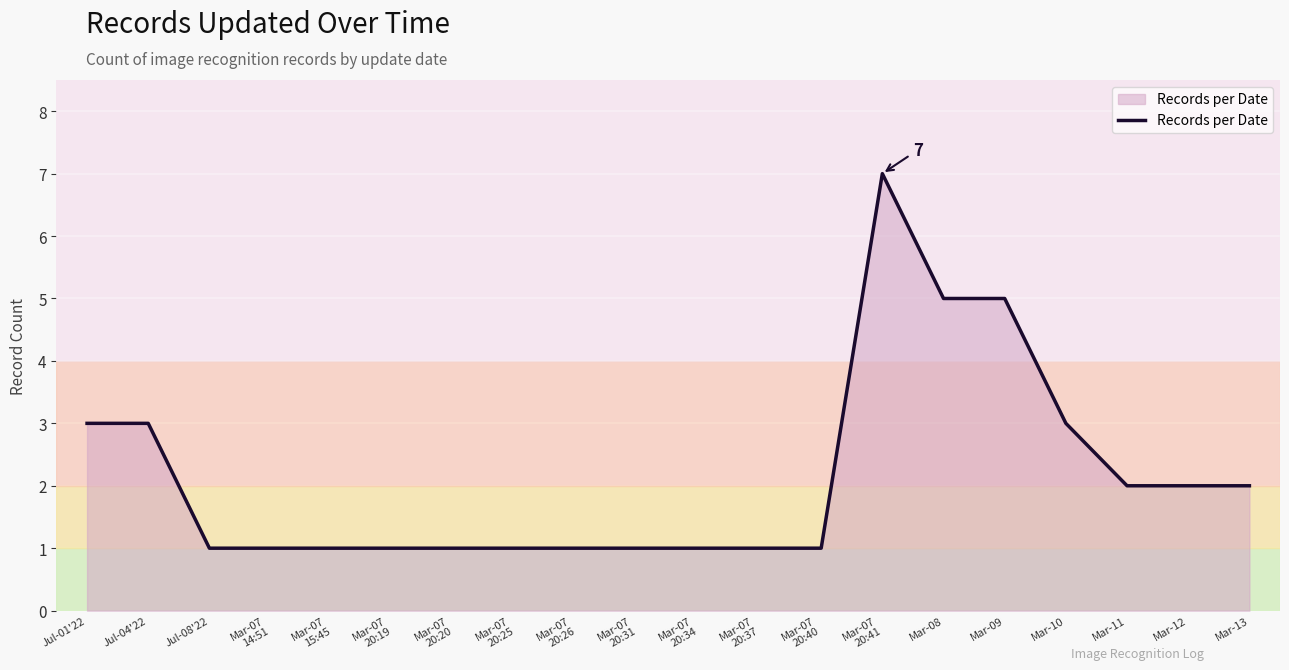

What is the difference between the maximum and minimum values?

6